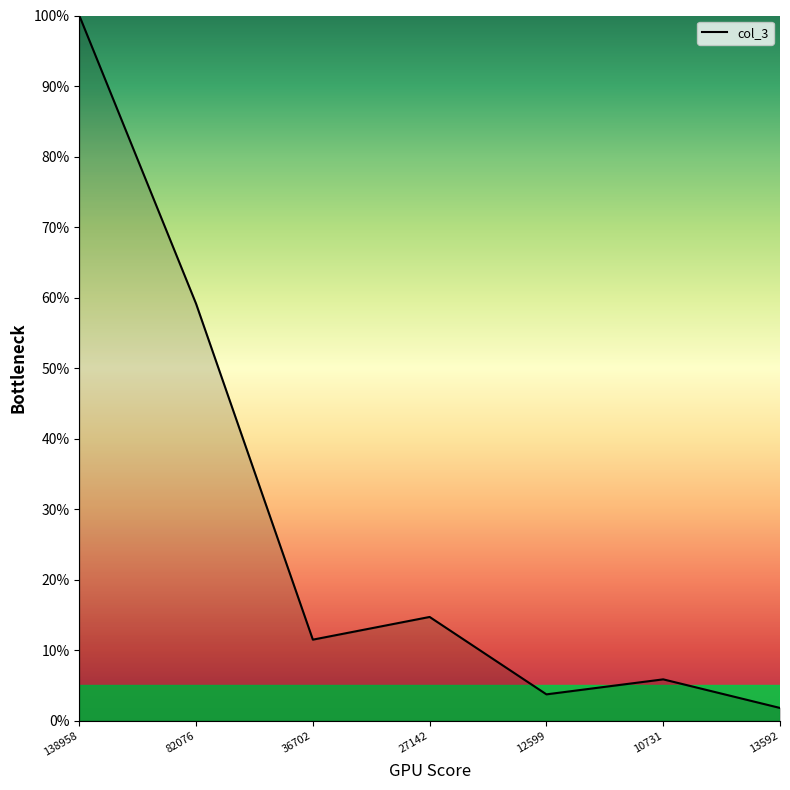

What is the maximum value shown in the chart?

100.0